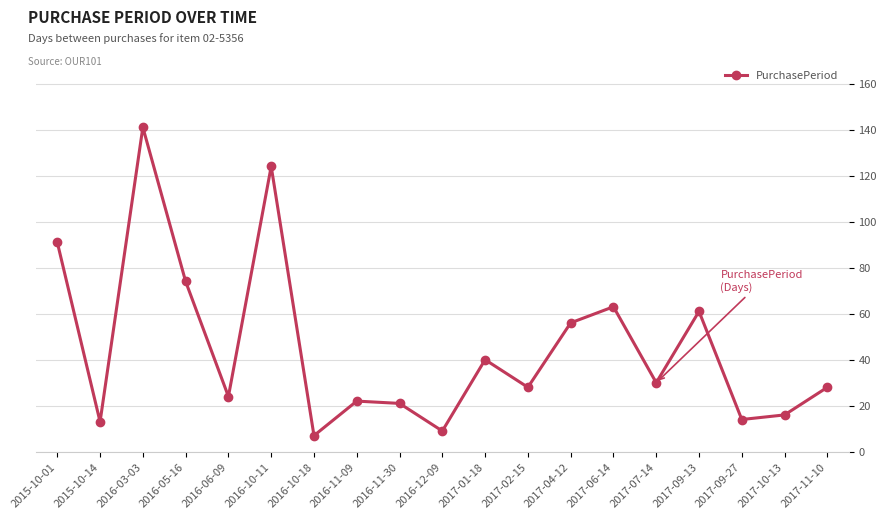

What is the difference between the second highest and minimum values?

117